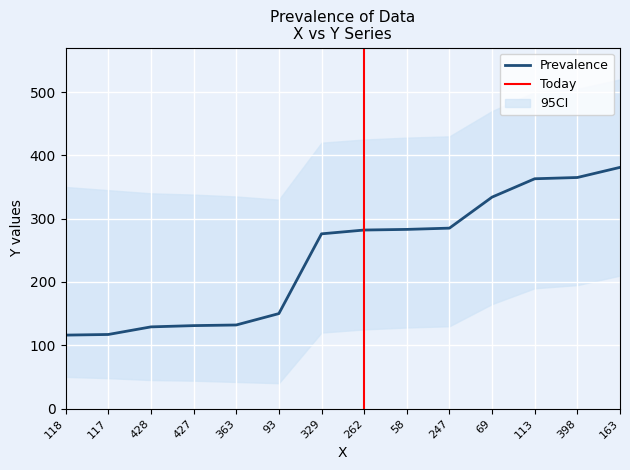

Reading left to right, extract all data points from this chart.

116	117	129	131	132	150	276	282	283	285	334	363	365	381